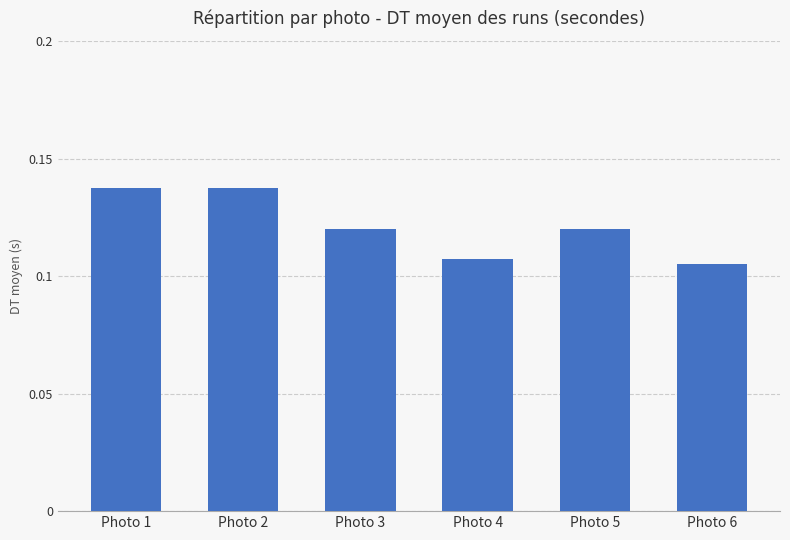

At which category does the chart reach its minimum across all series?

Photo 6